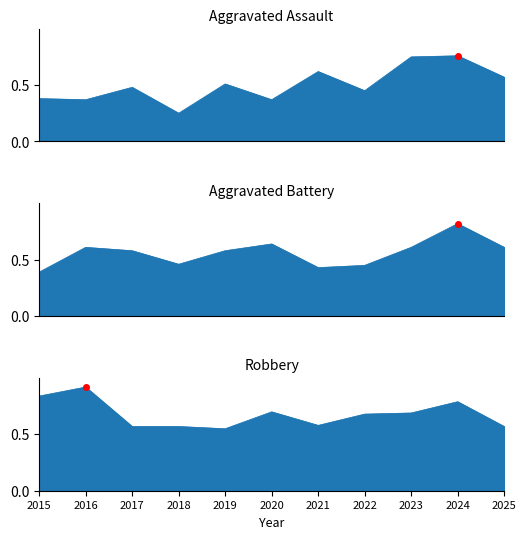

What is the value of the Robbery point at the 10th from the left?

0.8